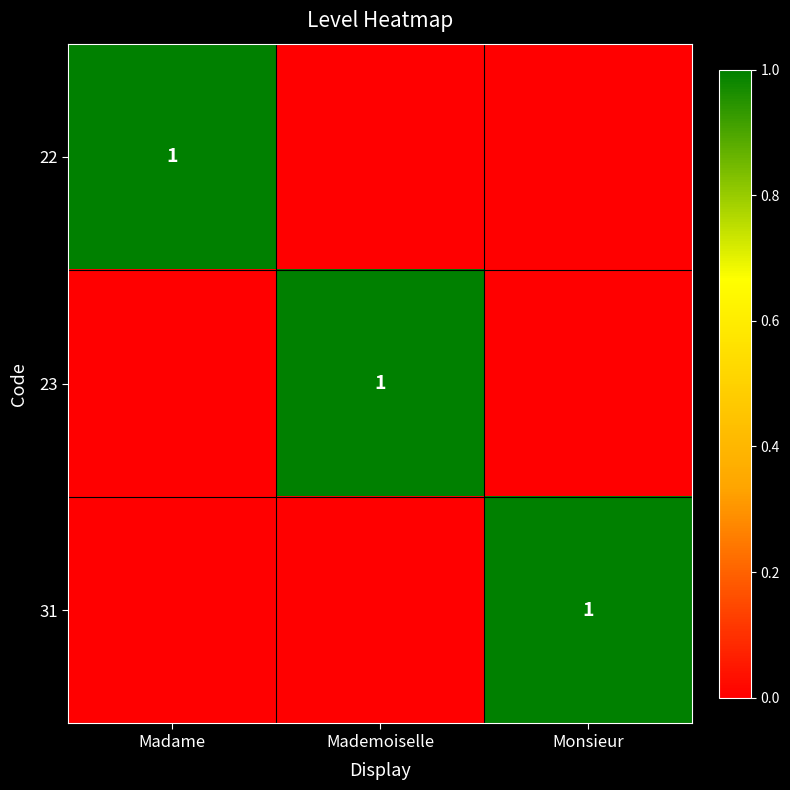

Which category has the lowest value across all series?

Mademoiselle